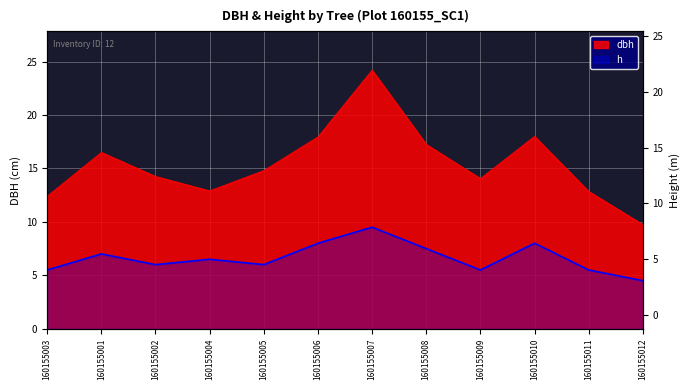

How many lines are shown in the chart?

2